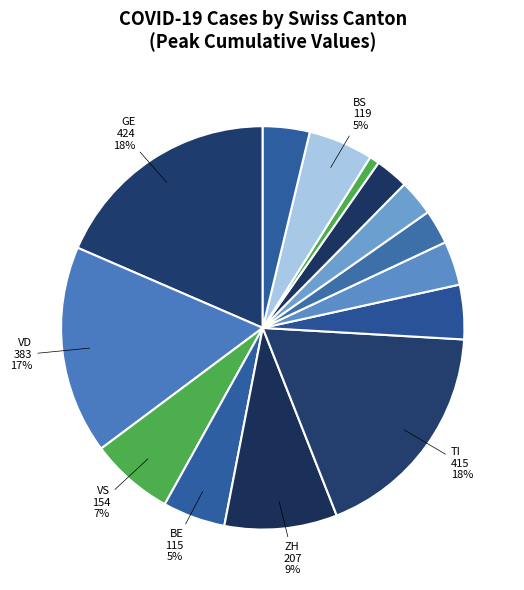

How many slices are in this pie chart?

14